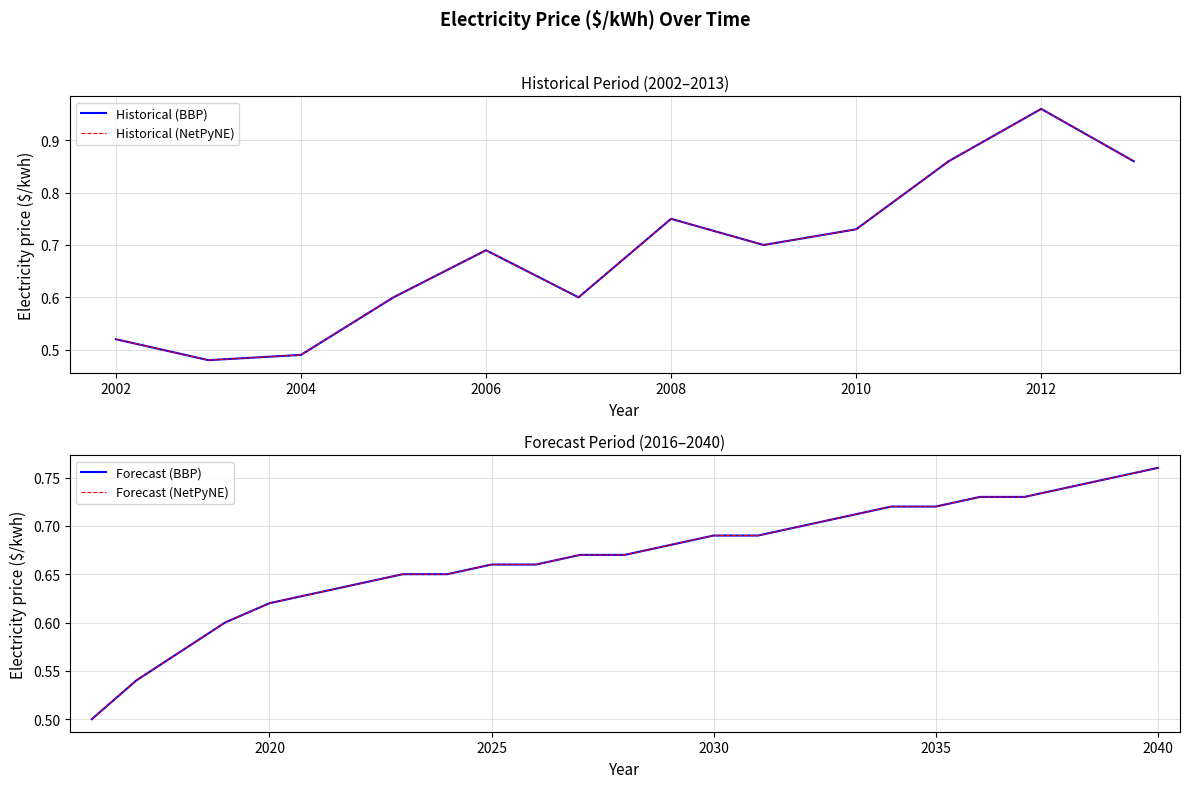

Reading left to right, list all the values displayed in this chart.

0.5	0.5	0.5	0.6	0.7	0.6	0.8	0.7	0.7	0.9	1.0	0.9	0.5	0.5	0.6	0.6	0.6	0.6	0.6	0.7	0.7	0.7	0.7	0.7	0.7	0.7	0.7	0.7	0.7	0.7	0.7	0.7	0.7	0.7	0.7	0.8	0.8